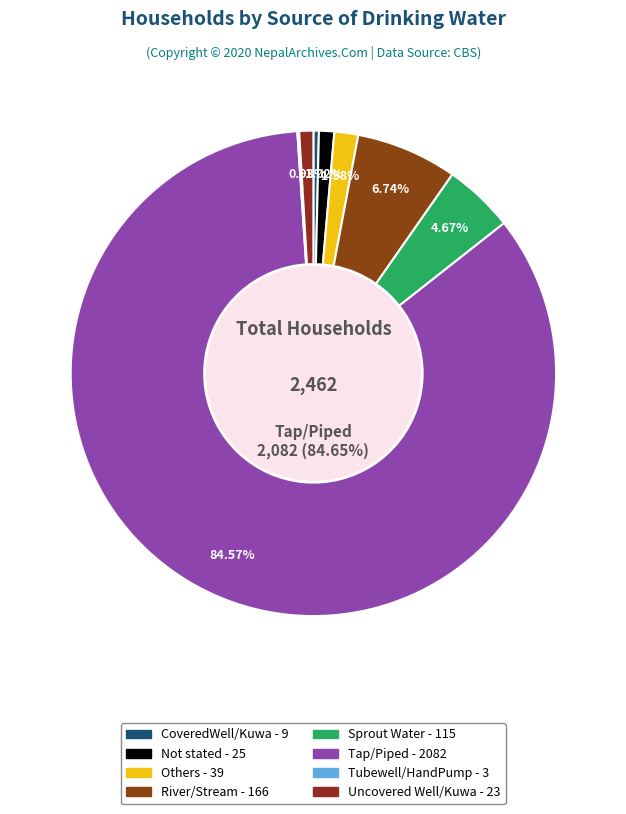

Which has a higher value, Not stated or Others?

Others